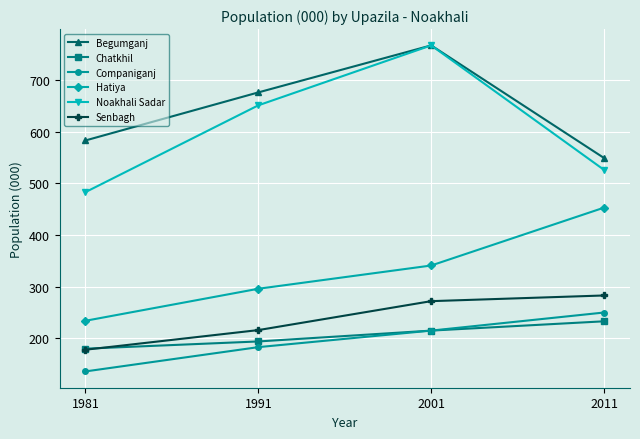

True or false: Senbagh and Begumganj cross at least once.

False